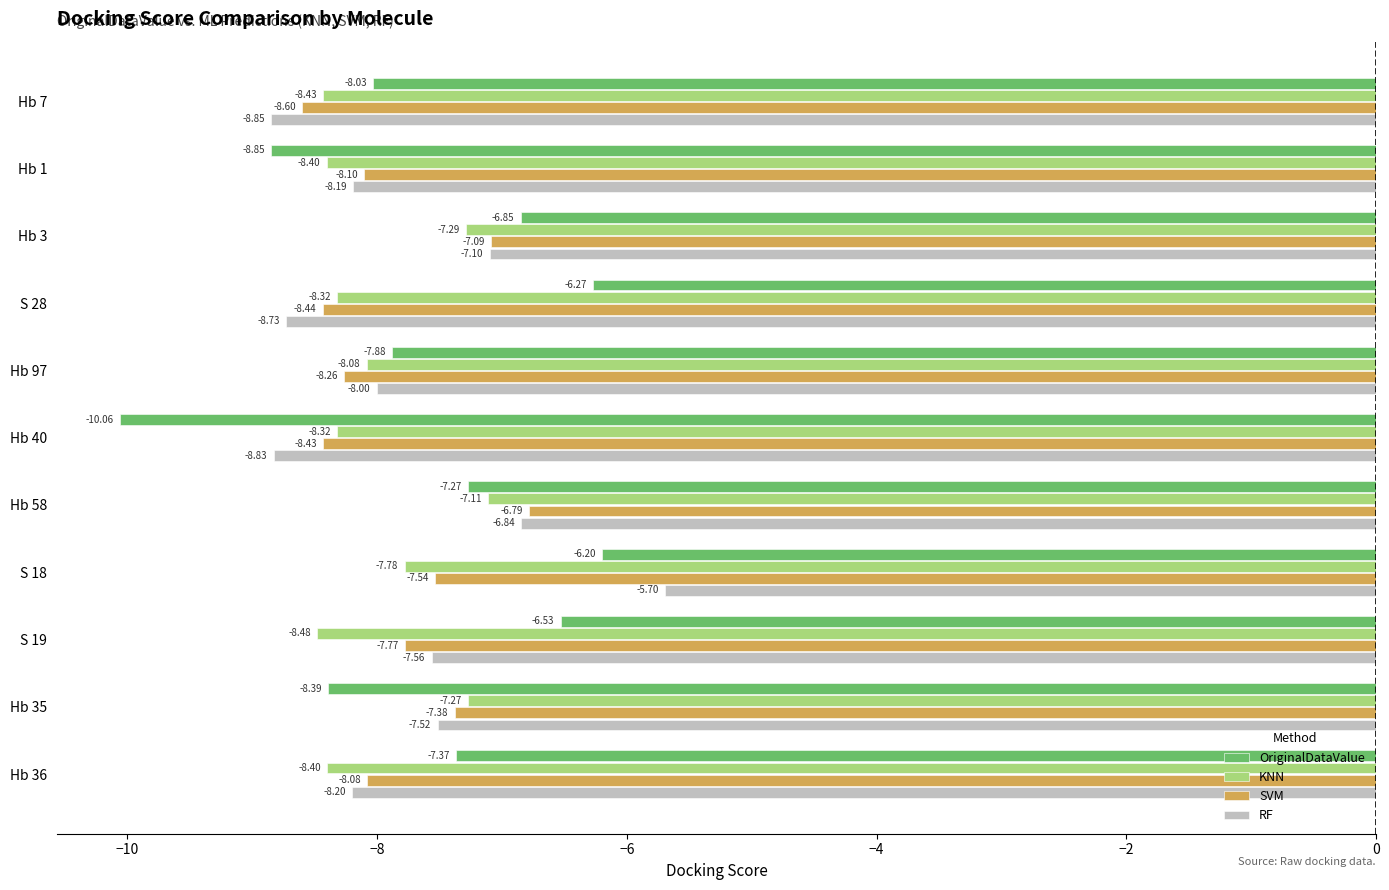

List the series in order of their overall mean, highest first.

OriginalDataValue, RF, SVM, KNN